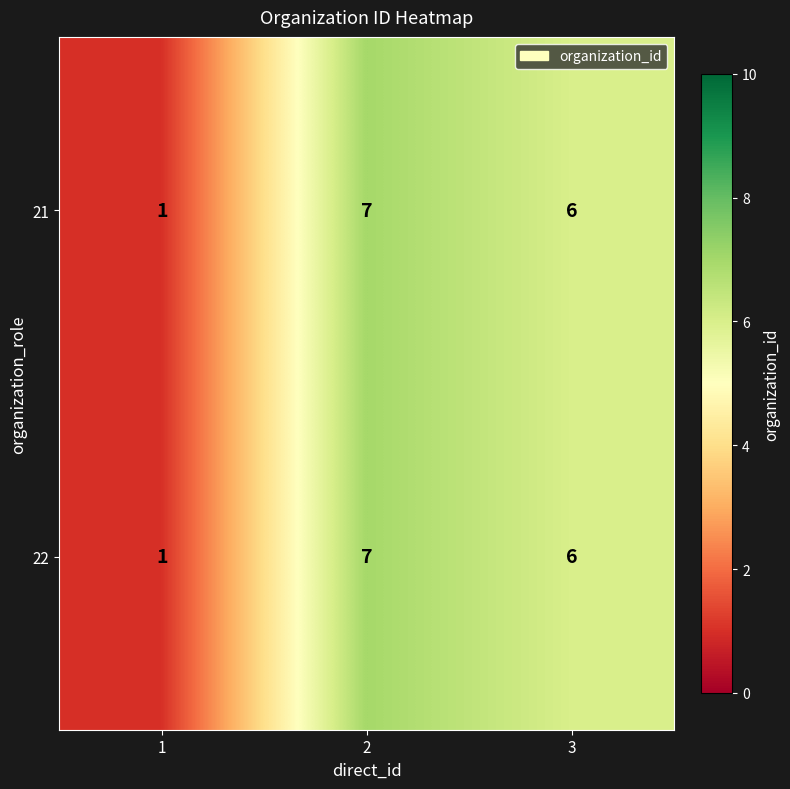

How many data points in 21 are less than 6?

1